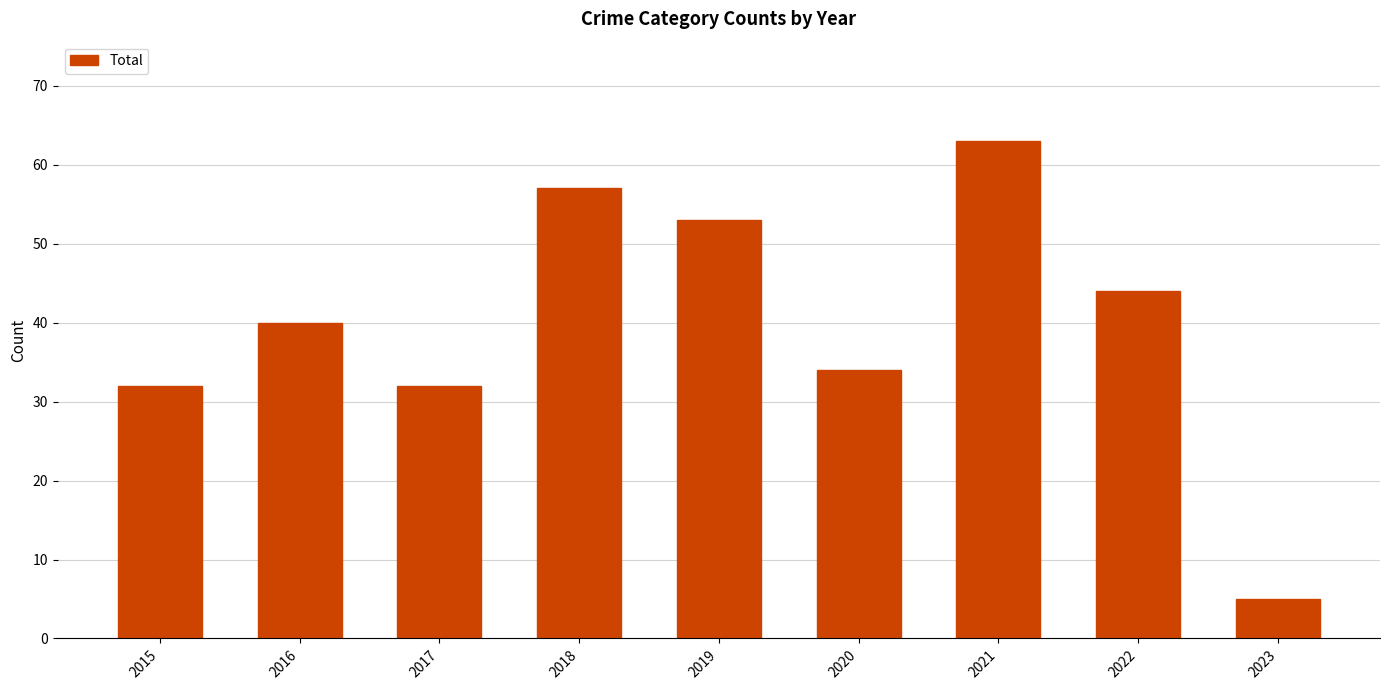

What is the ratio of the value at 2021 to the value at 2018?

1.1